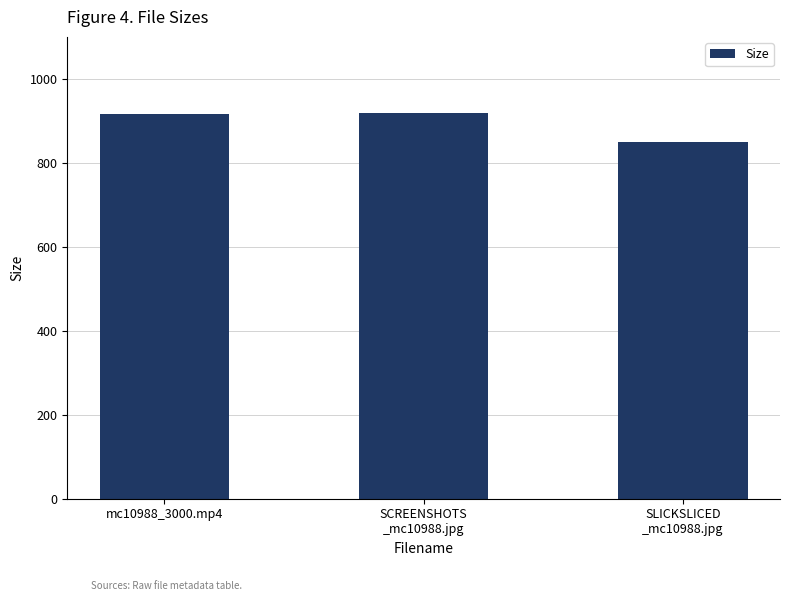

What is the difference between the maximum and minimum values?

69.6